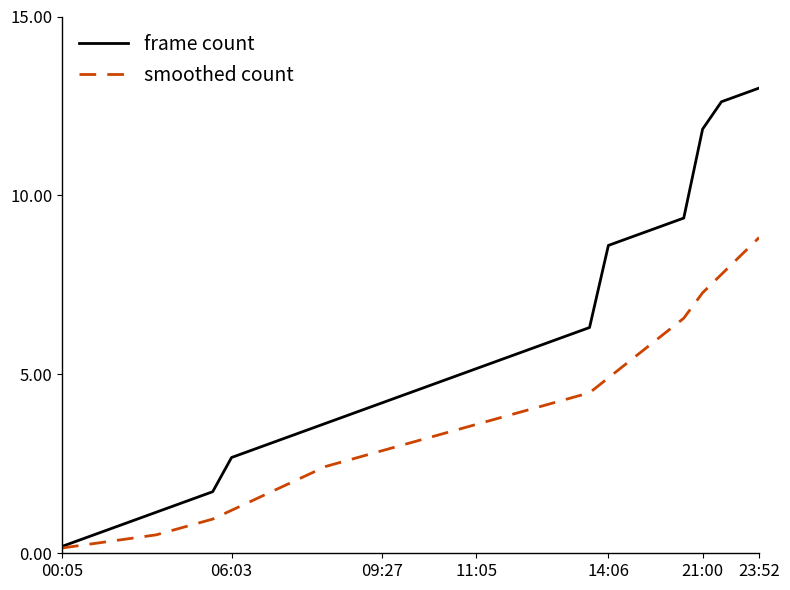

Which series has the largest range (max minus min)?

frame count